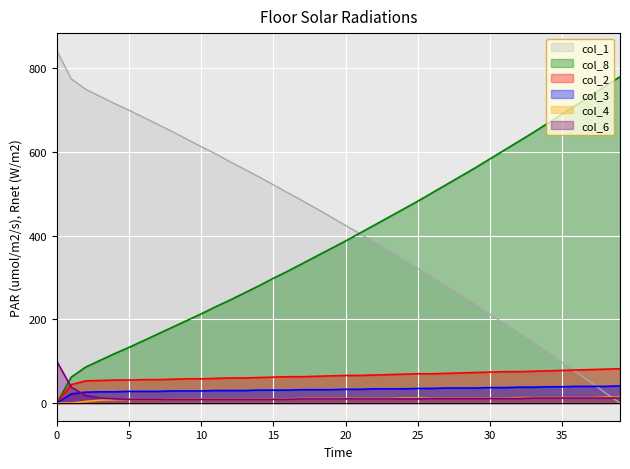

True or false: col_3 has more than 2 interior local peaks.

False